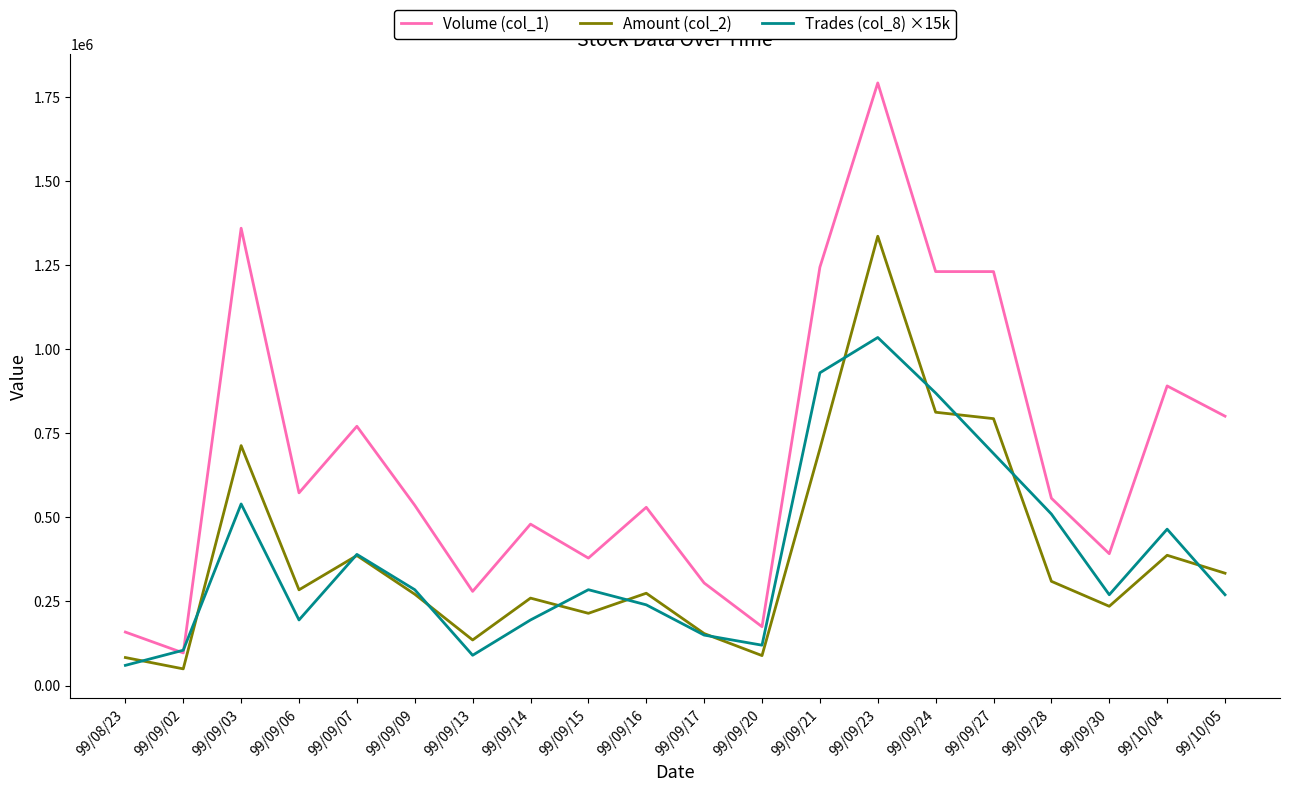

True or false: Amount (col_2) and Volume (col_1) intersect in this chart.

False